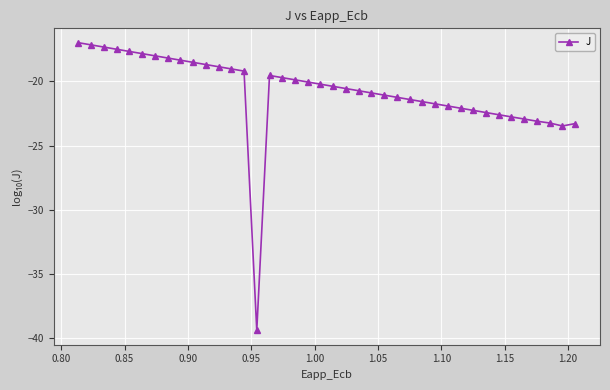

What is the value of the 24th point from the left?

-20.9